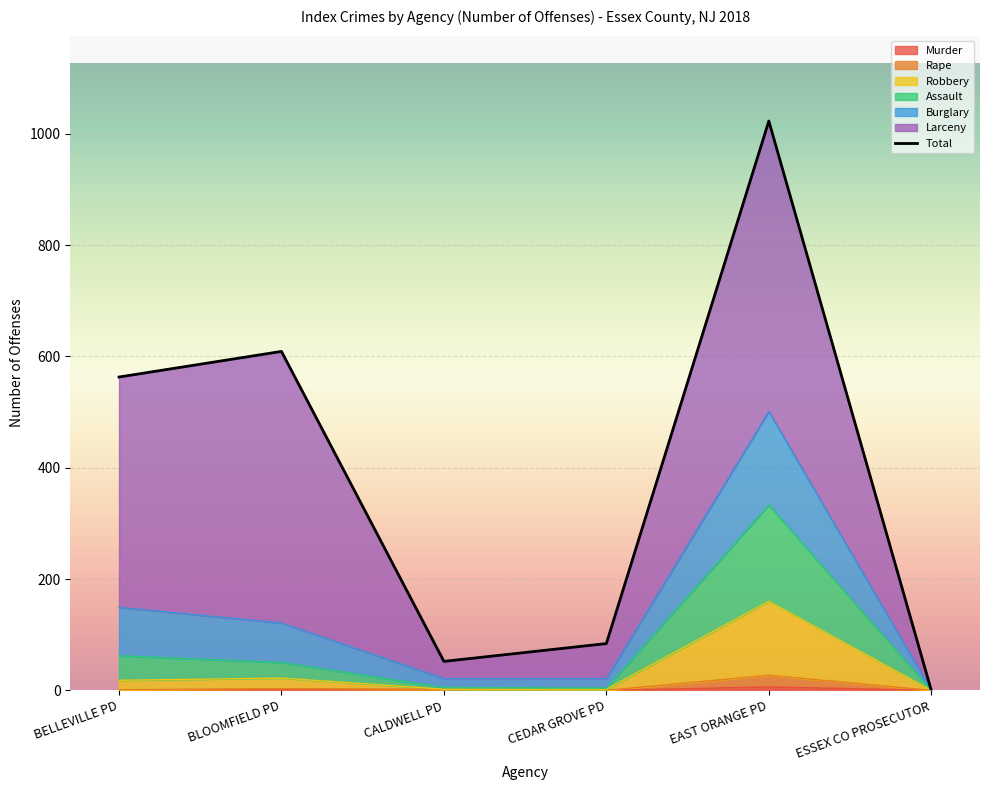

In Murder, how many points are higher than both neighbors (excluding endpoints)?

2